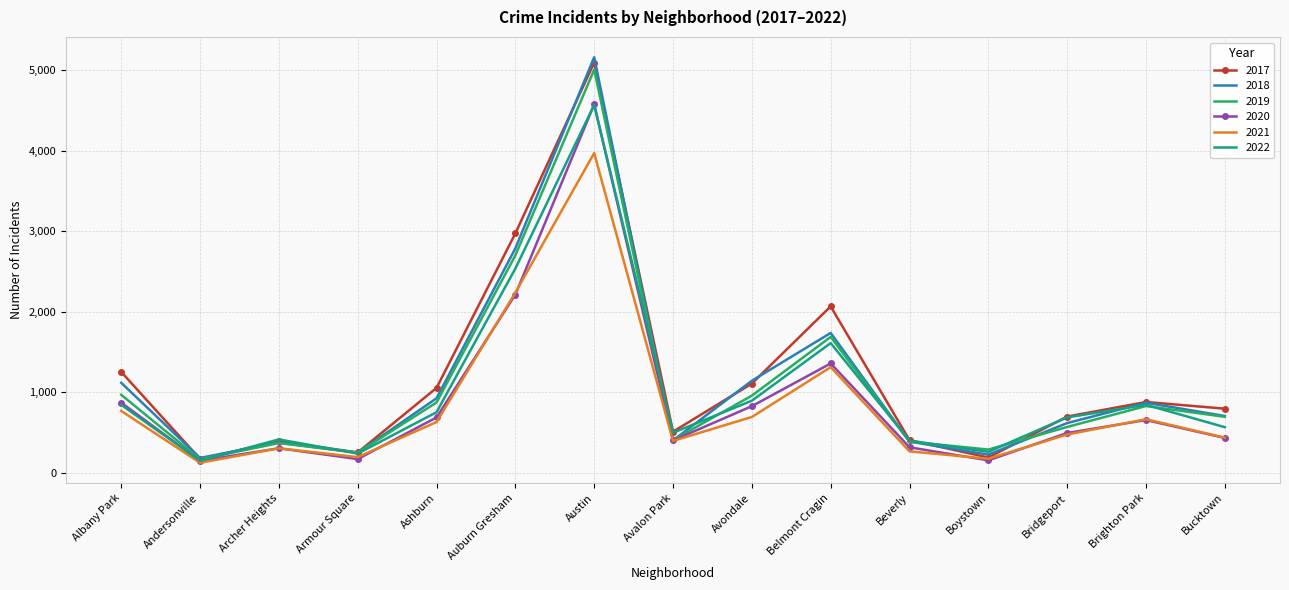

Is it true that 2019 equals 309 at Bridgeport?

False